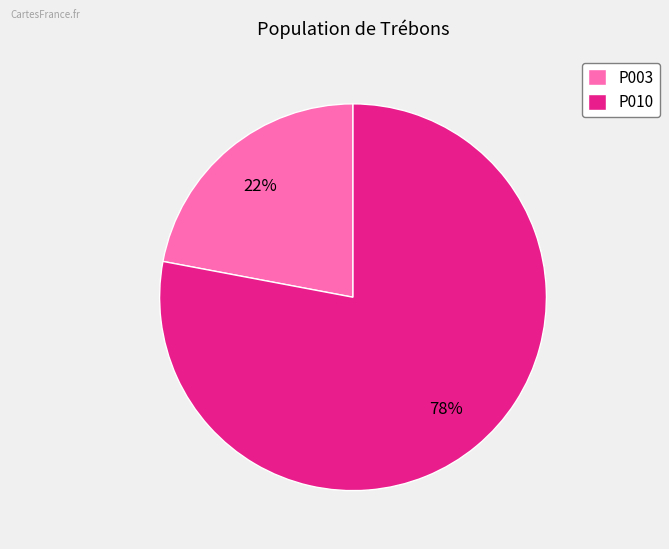

Combined, do P010 and P003 account for over 50%?

Yes